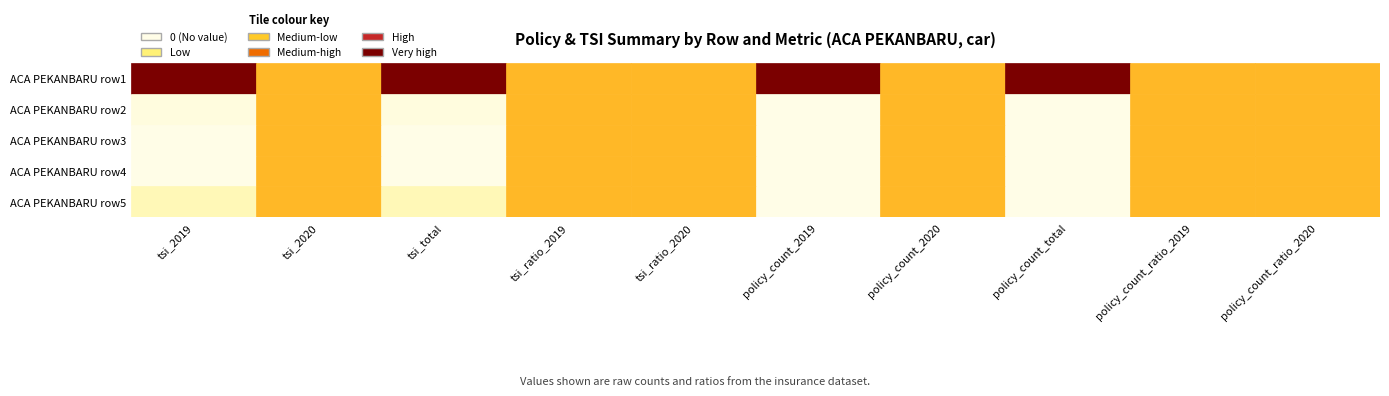

Rank the series by their maximum value, from highest to lowest.

ACA PEKANBARU row1, ACA PEKANBARU row2, ACA PEKANBARU row3, ACA PEKANBARU row4, ACA PEKANBARU row5